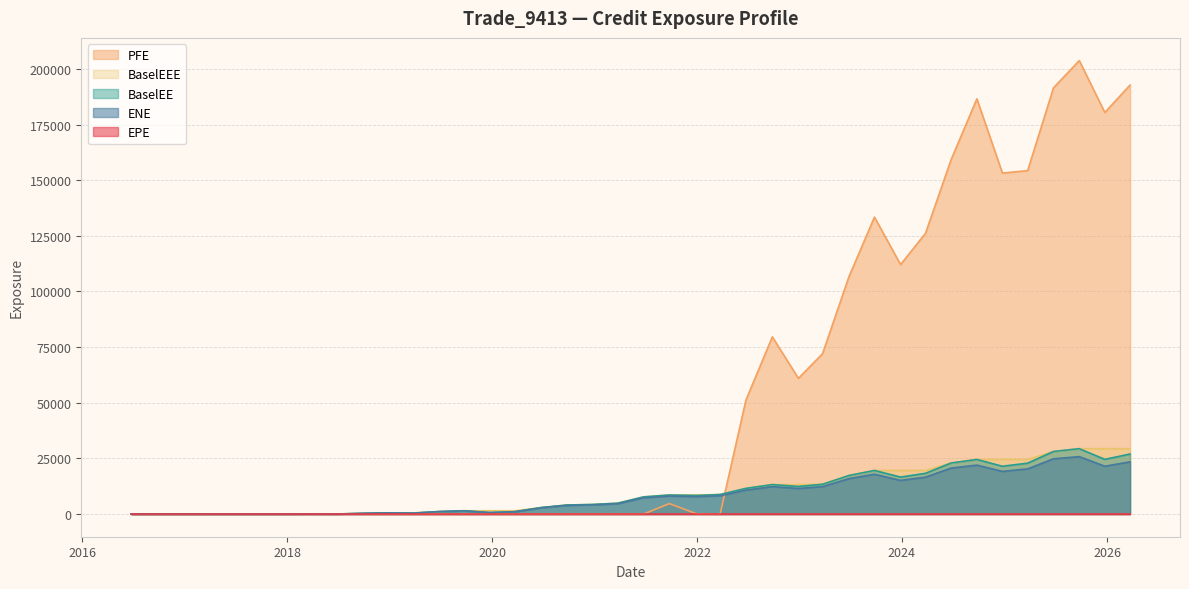

True or false: BaselEEE has a value of 102.9 at 2018-09-24.

False